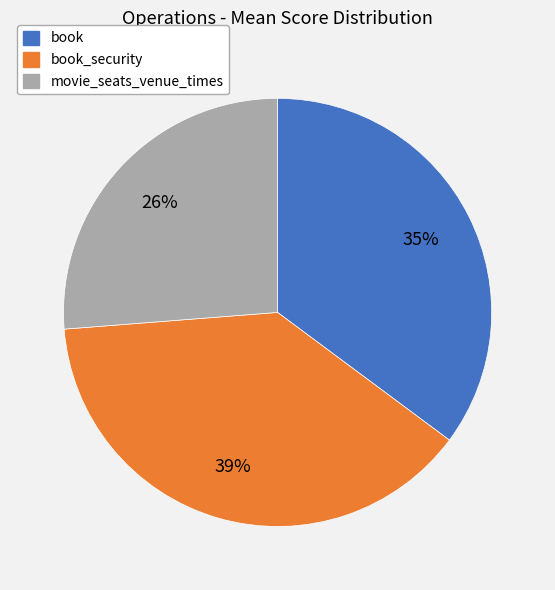

To the nearest percent, what percentage of the pie is movie_seats_venue_times?

26%